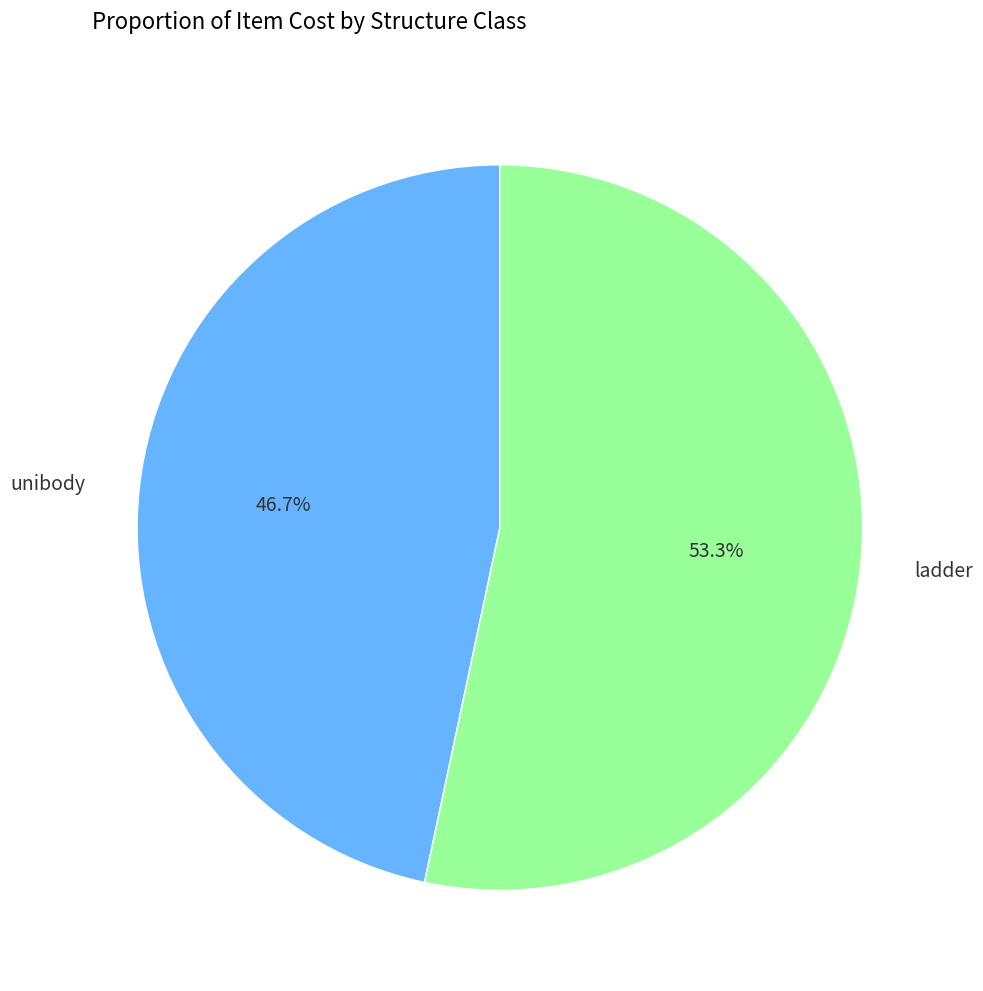

Is it true that ladder is 68% of the pie?

False